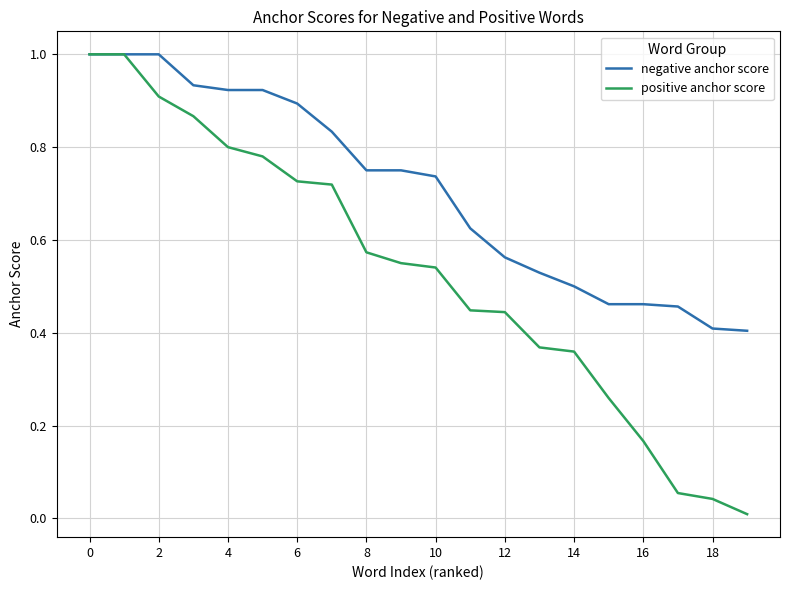

What is the greatest value displayed?

1.0